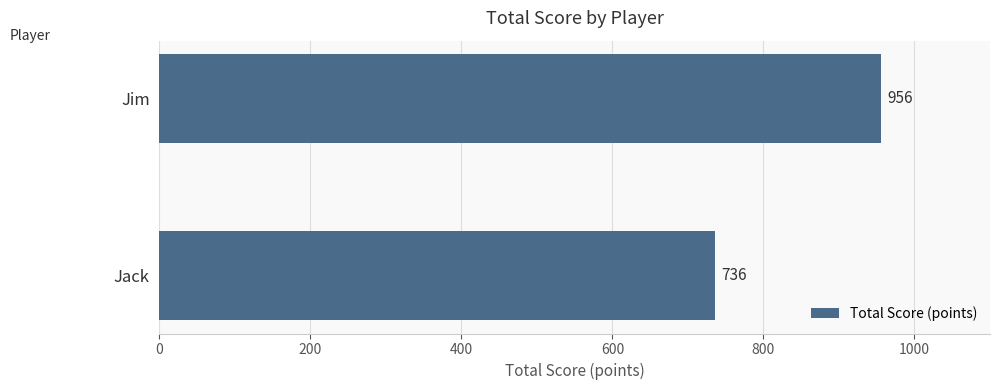

Is it true that the value at Jack is 736?

True